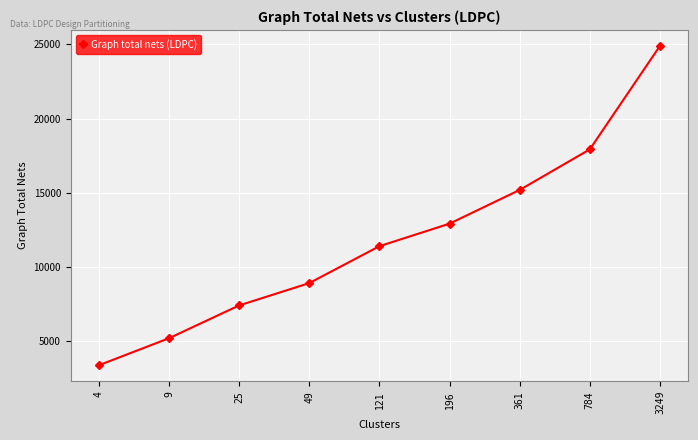

Rank the categories by value from lowest to highest.

4, 9, 25, 49, 121, 196, 361, 784, 3249